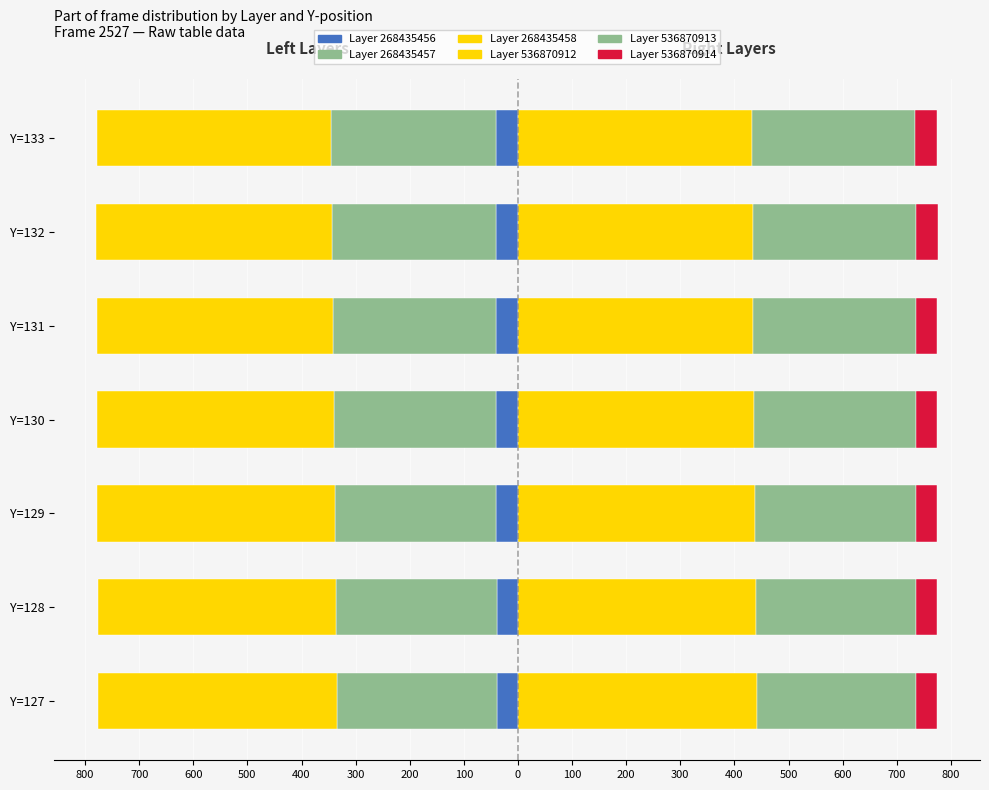

Count the number of categories in the chart.

7